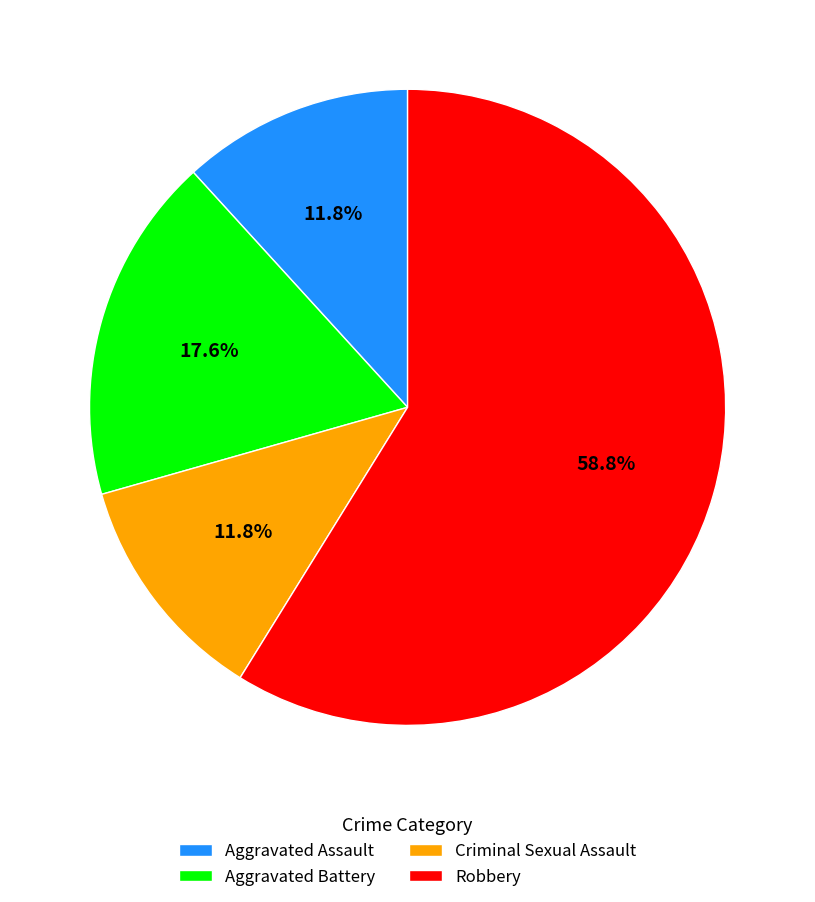

Is it true that Robbery is 48% of the pie?

False